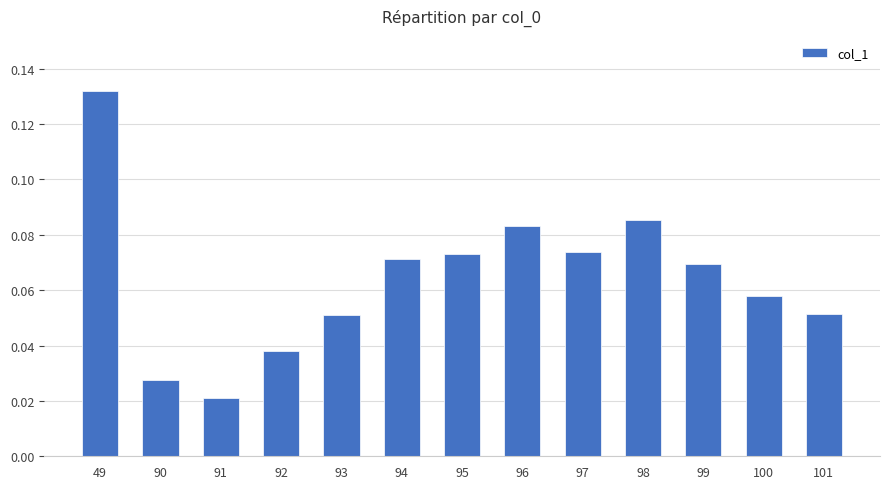

At which category does the chart reach its minimum across all series?

91